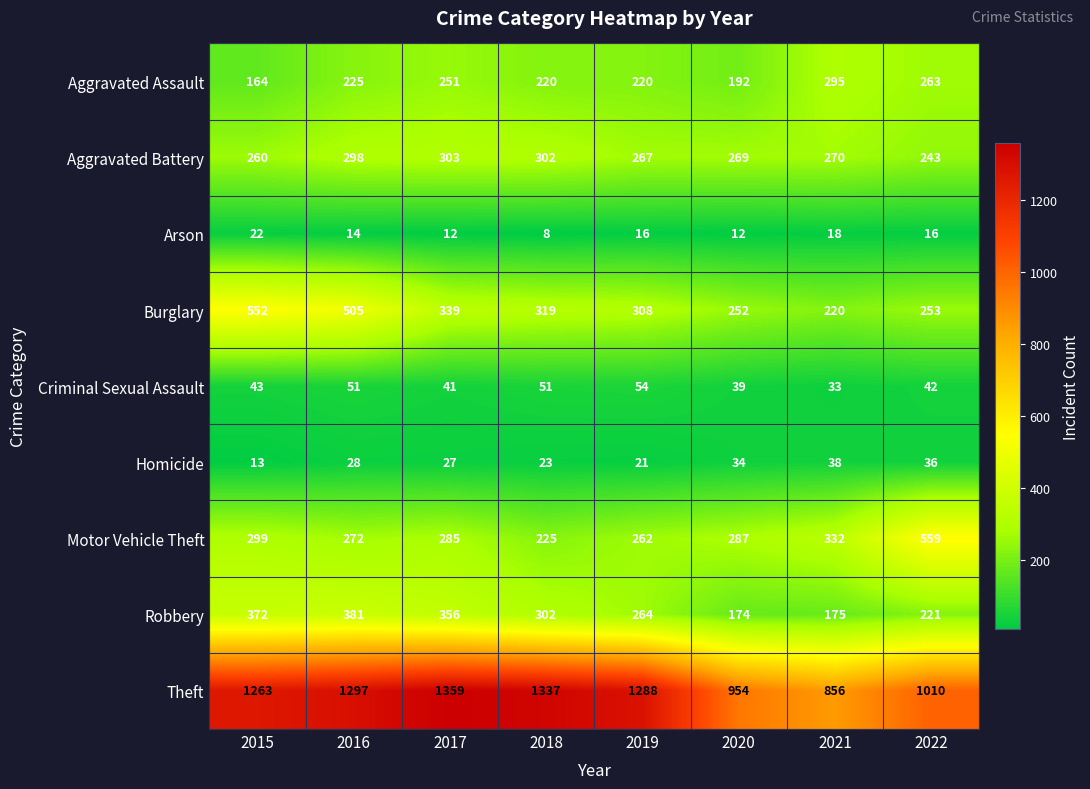

At 2021, list the series in order from largest to smallest.

Theft, Motor Vehicle Theft, Aggravated Assault, Aggravated Battery, Burglary, Robbery, Homicide, Criminal Sexual Assault, Arson